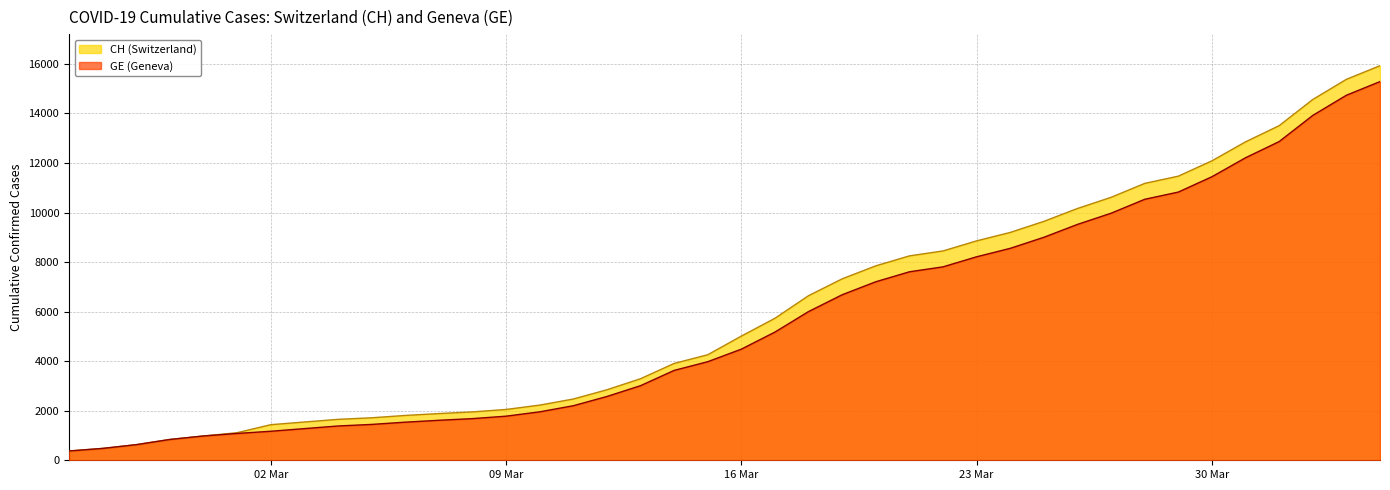

At which category does the chart reach its peak across all series?

2020-04-04